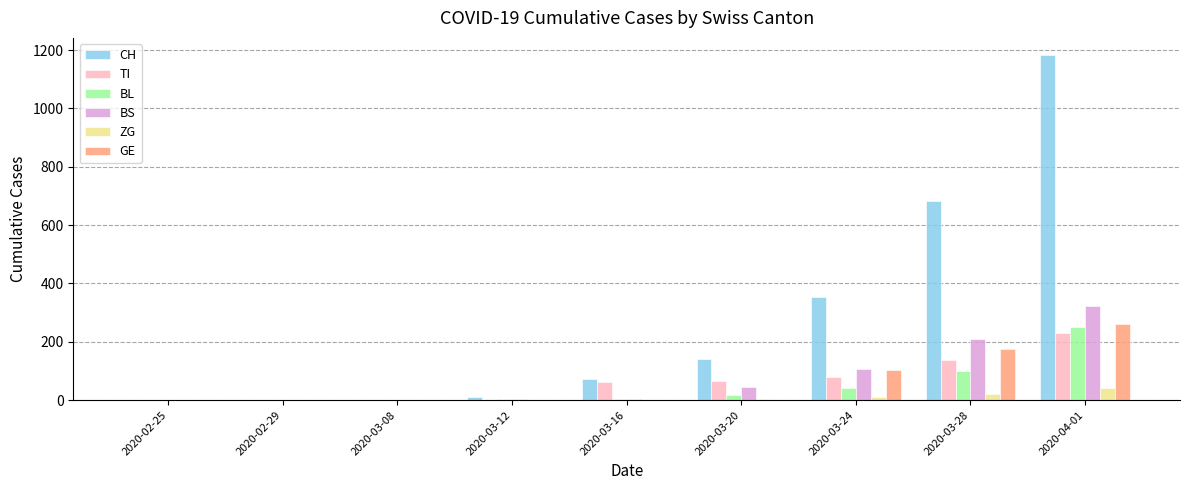

How many groups of bars are there?

9